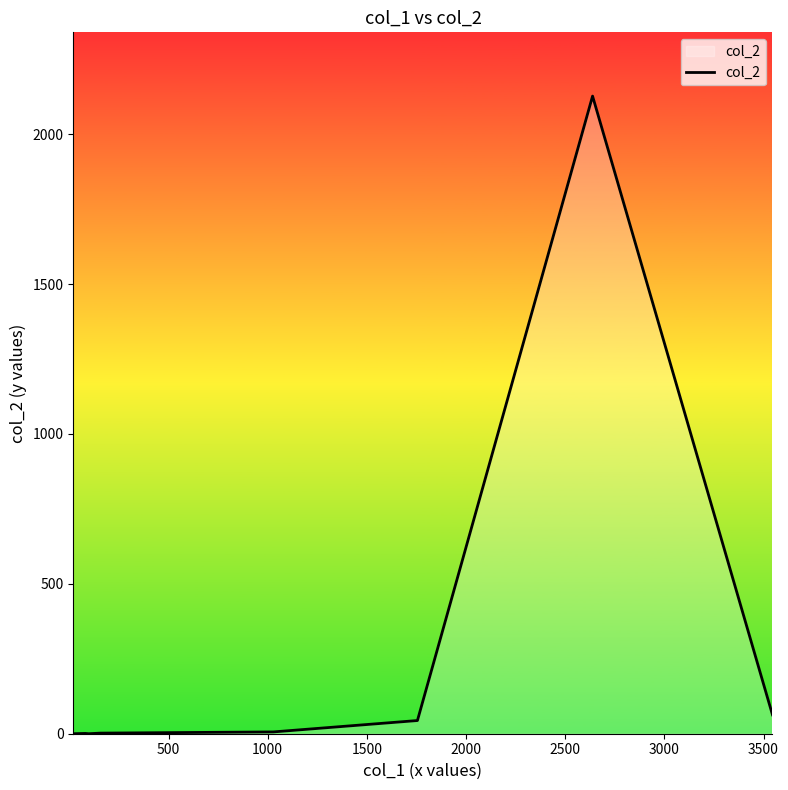

True or false: the data has more than 1 interior local peaks.

True